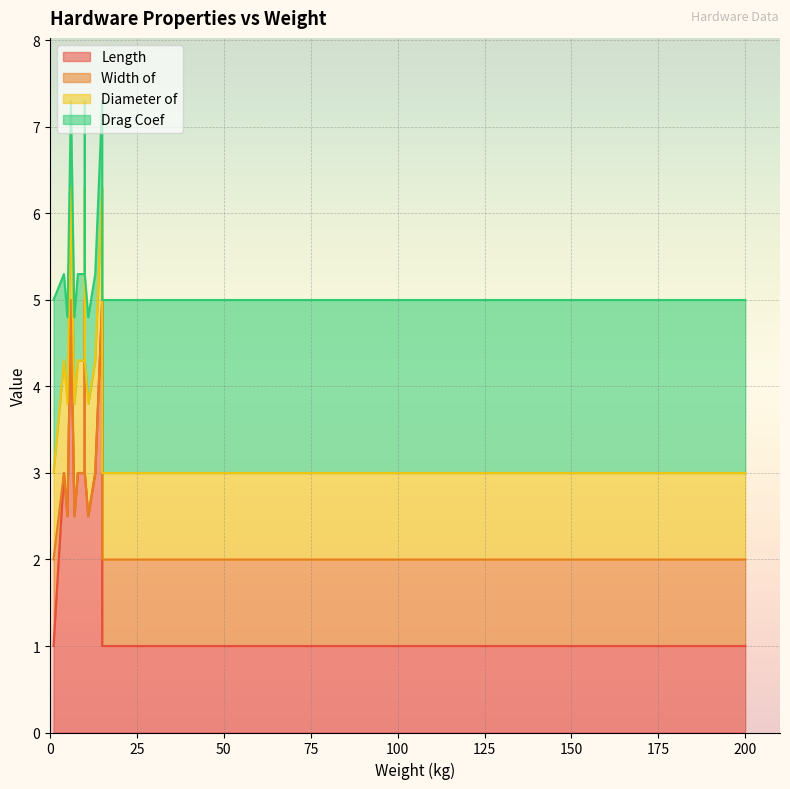

Which has a higher value, 8 or 200?

8